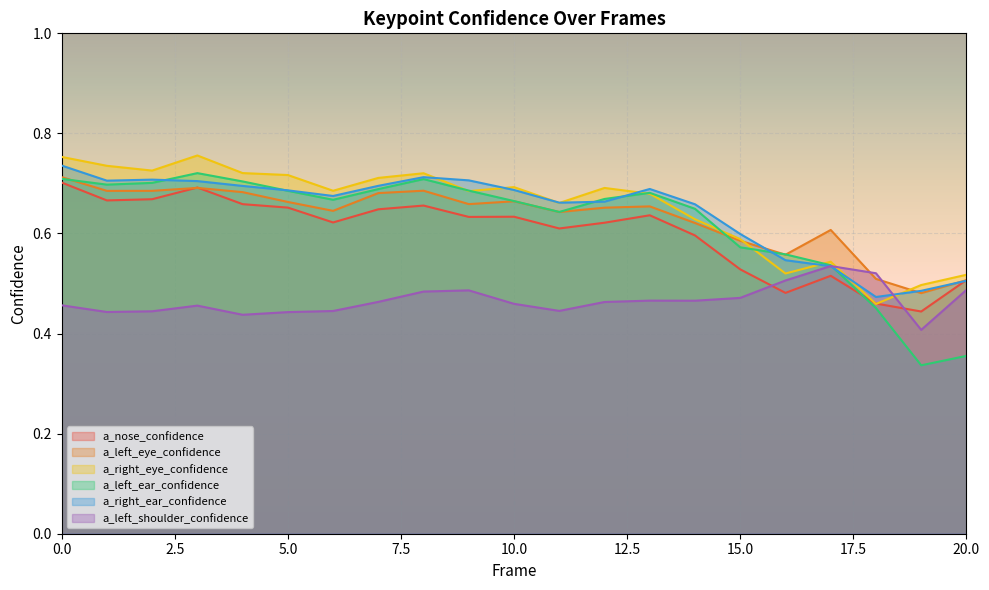

How many a_left_shoulder_confidence values are between 0 and 1?

21